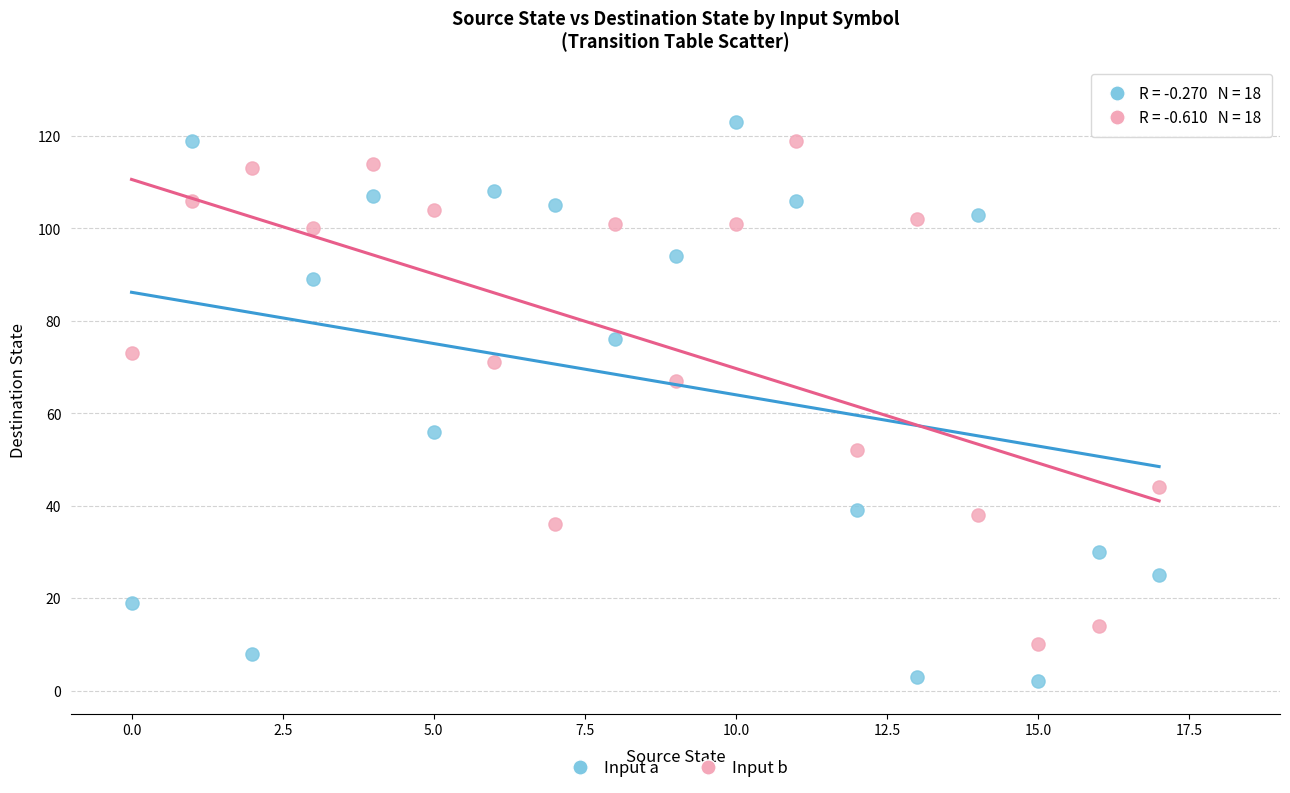

What are all the series names shown in the legend?

Input a, Input b